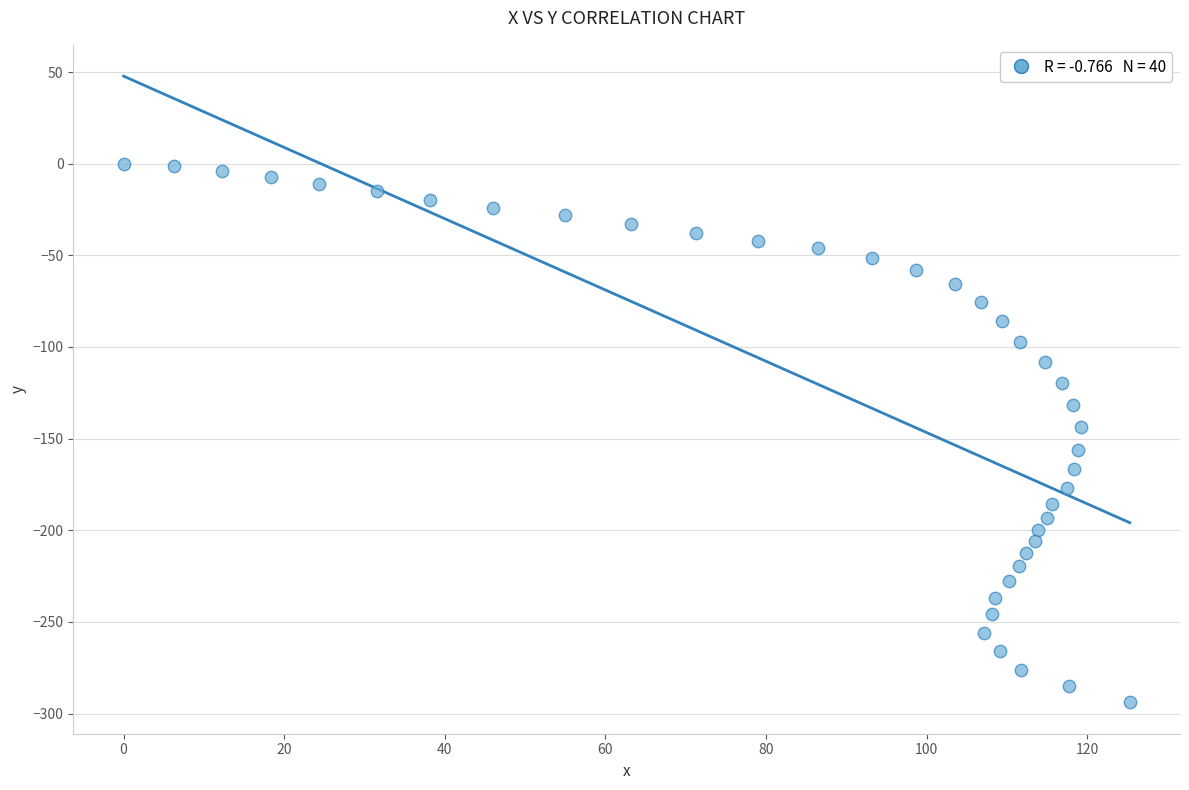

What is the range of X values (max minus min)?

125.3